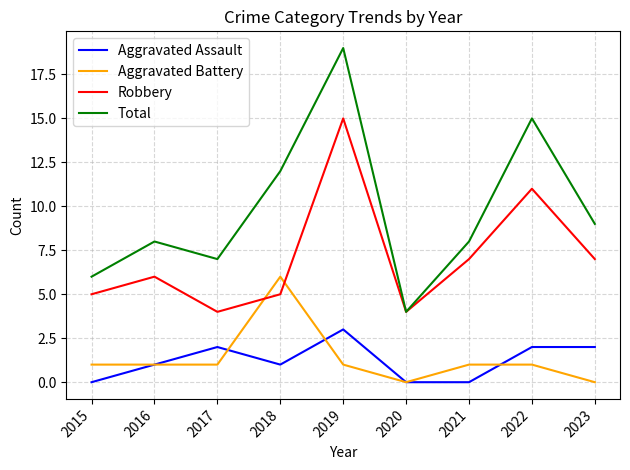

Reading left to right, extract all data points from this chart.

Aggravated Assault: 0	1	2	1	3	0	0	2	2
Aggravated Battery: 1	1	1	6	1	0	1	1	0
Robbery: 5	6	4	5	15	4	7	11	7
Total: 6	8	7	12	19	4	8	15	9